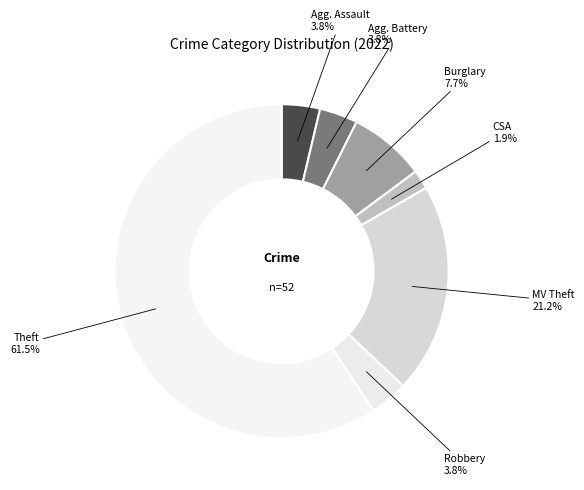

Rank the categories by value from lowest to highest.

Criminal Sexual Assault, Aggravated Assault, Aggravated Battery, Robbery, Burglary, Motor Vehicle Theft, Theft